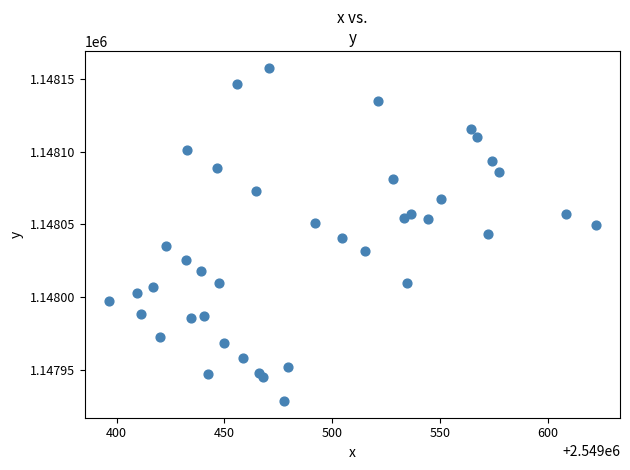

What is the range of X values (max minus min)?

225.6